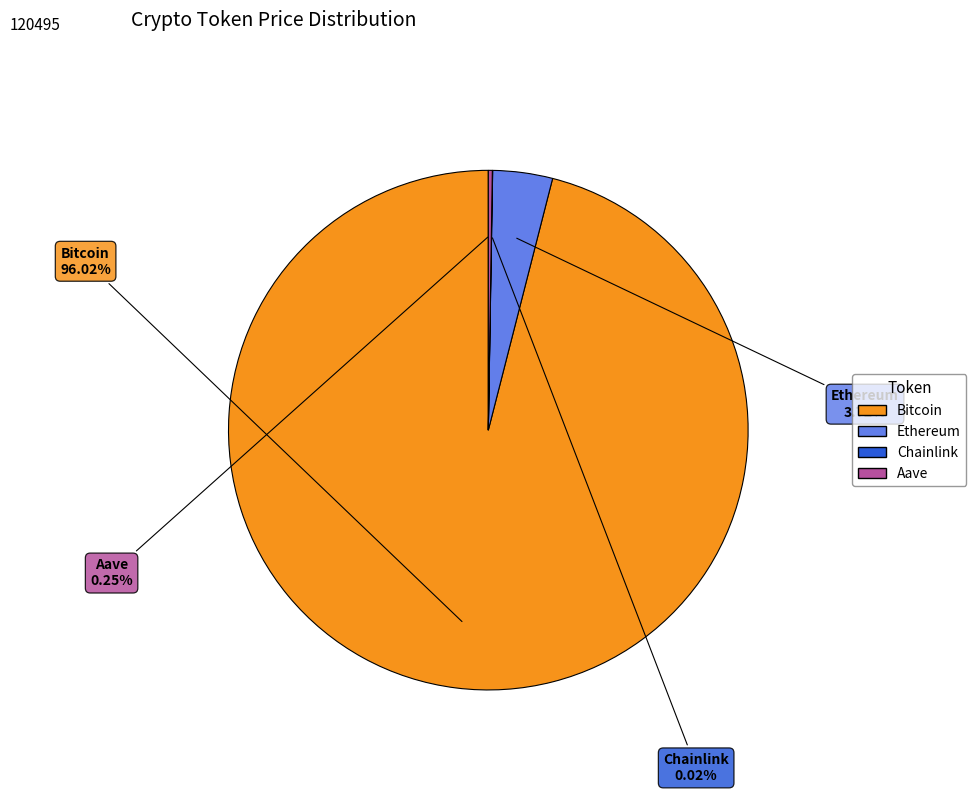

True or false: Bitcoin accounts for 96% of the total.

True